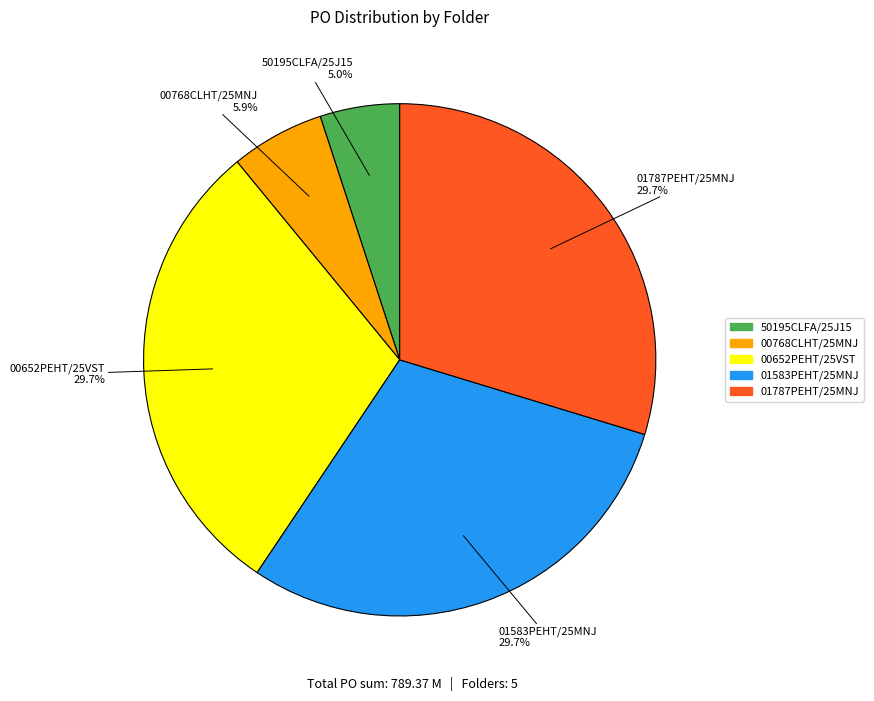

How much of the chart is everything except 00768CLHT/25MNJ?

94.1%